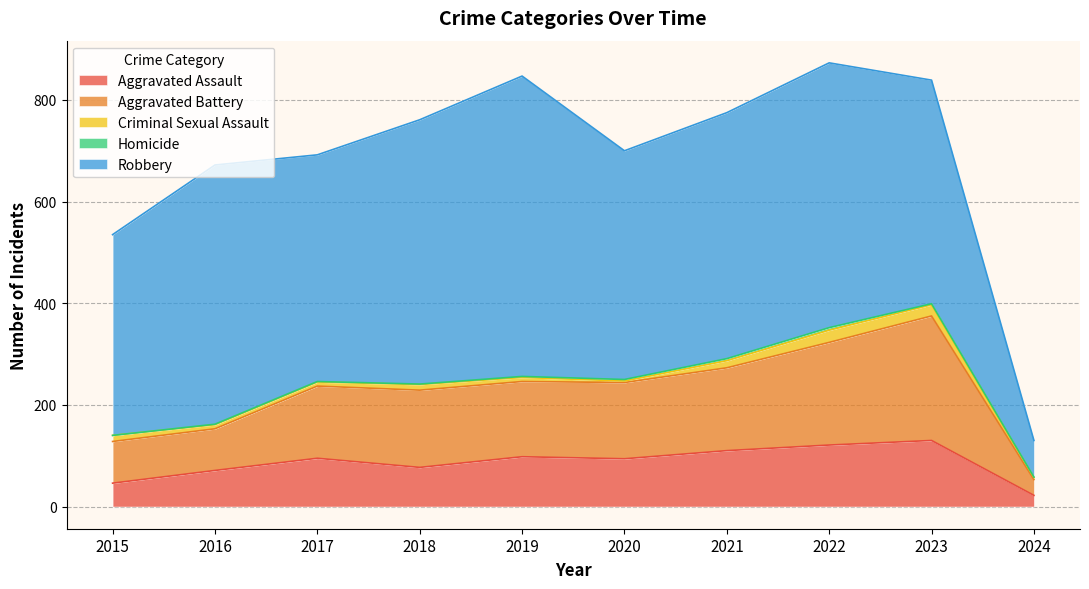

At which label is Aggravated Battery closest to 138?

2017